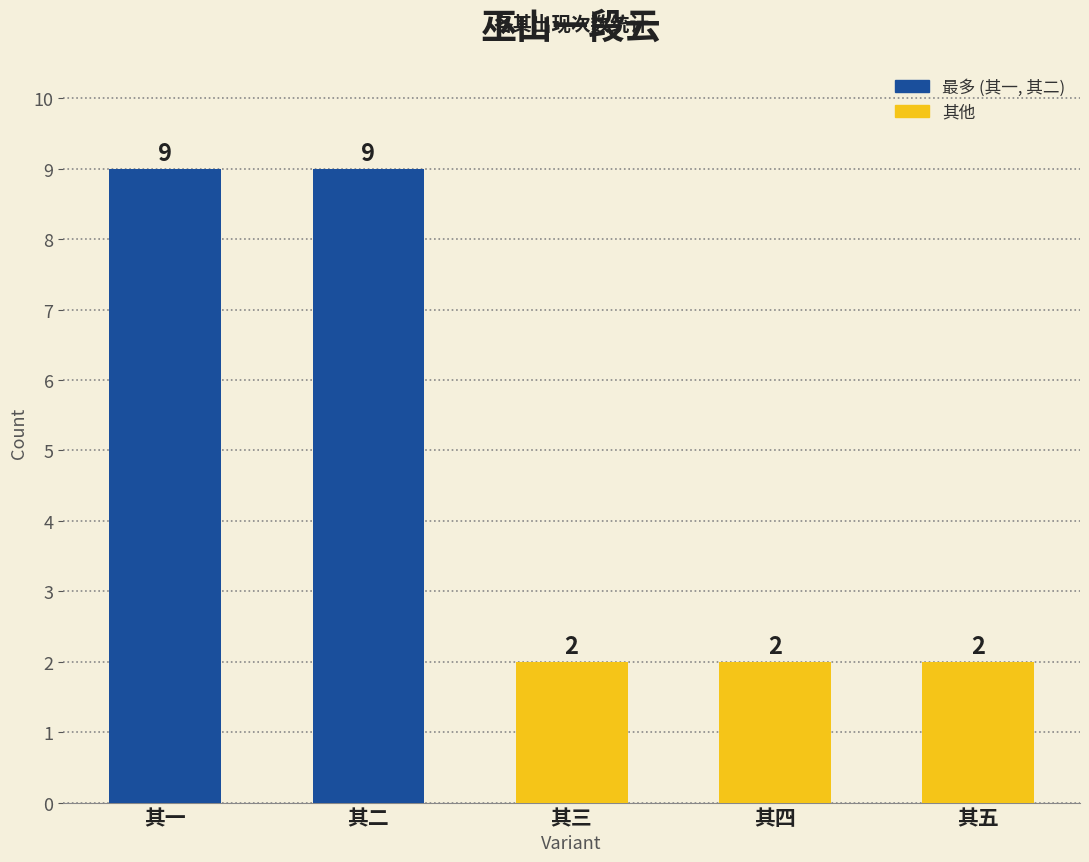

What is the label of the 2nd bar from the left?

其二